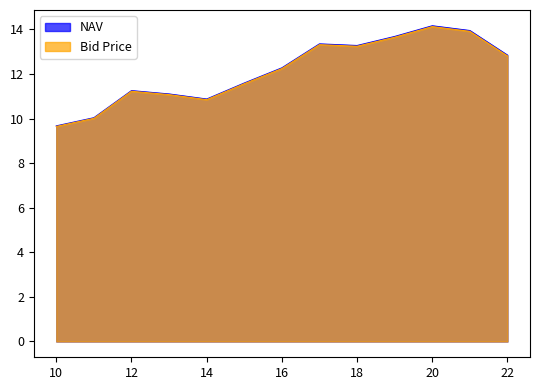

Reading right to left, list all the values displayed in this chart.

NAV: 22=12.8	21=13.9	20=14.2	19=13.7	18=13.3	17=13.4	16=12.3	15=11.6	14=10.9	13=11.1	12=11.3	11=10.0	10=9.7
Bid Price: 22=12.8	21=13.9	20=14.1	19=13.6	18=13.2	17=13.3	16=12.2	15=11.6	14=10.8	13=11.1	12=11.2	11=10.0	10=9.6